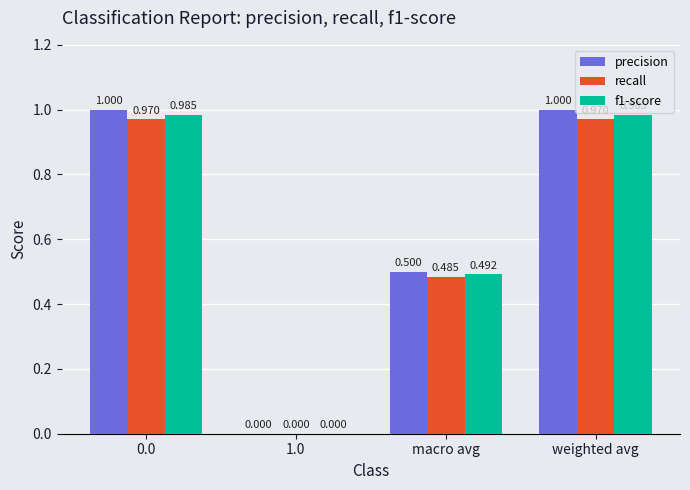

What is the greatest value displayed?

1.0